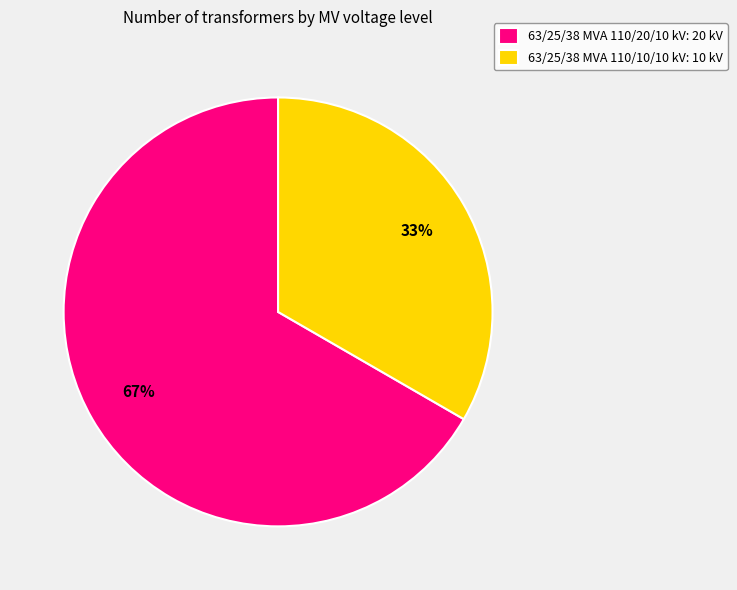

Rank the categories by value from highest to lowest.

63/25/38 MVA 110/20/10 kV, 63/25/38 MVA 110/10/10 kV